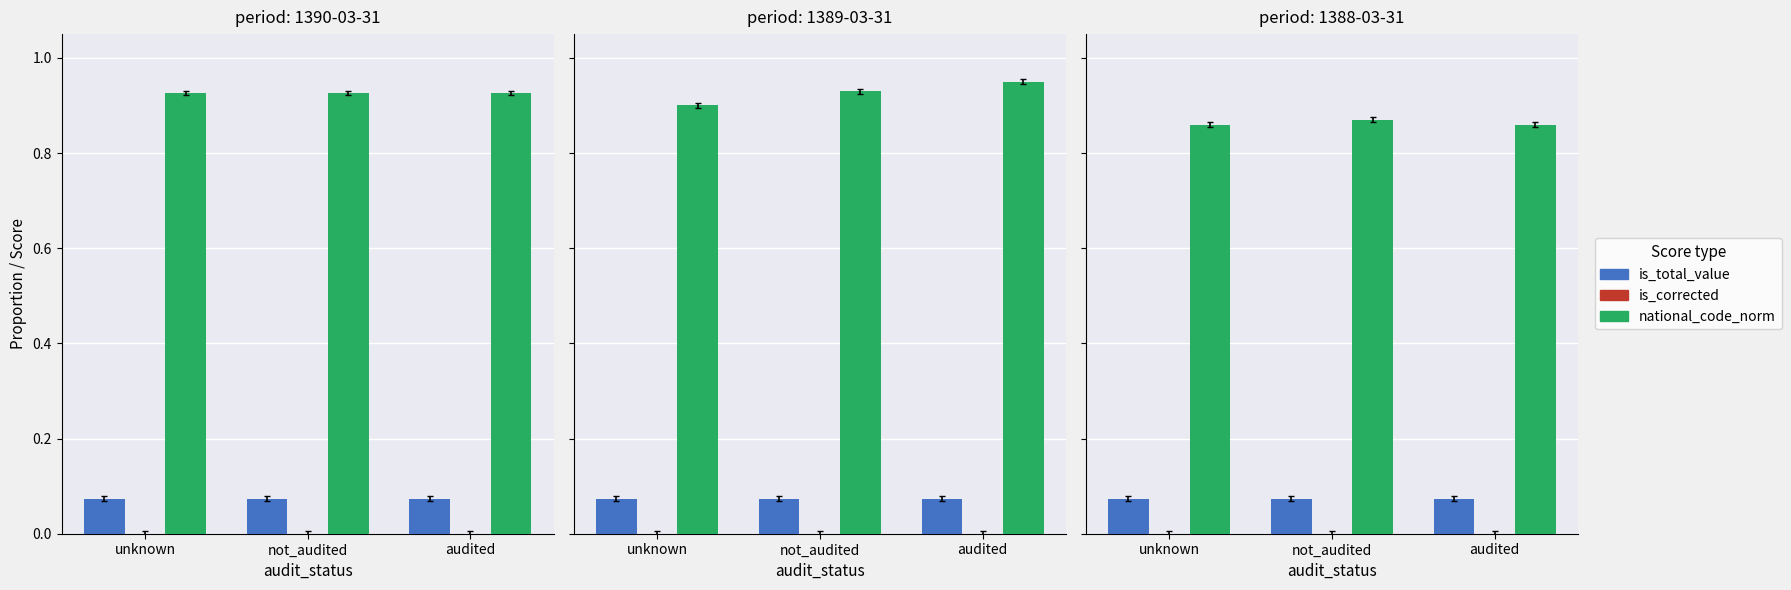

What is the maximum value shown in the chart?

0.9